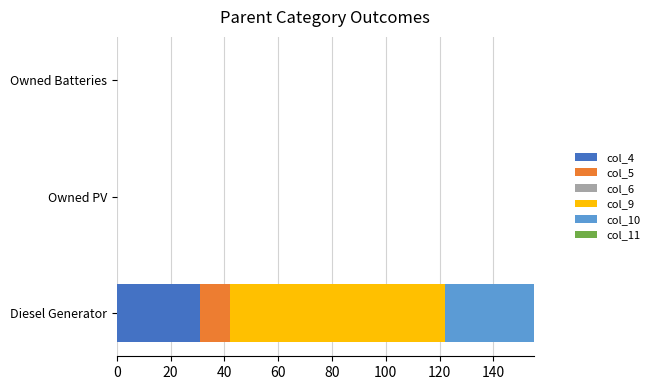

At which category is the sum across all series the highest?

Diesel Generator